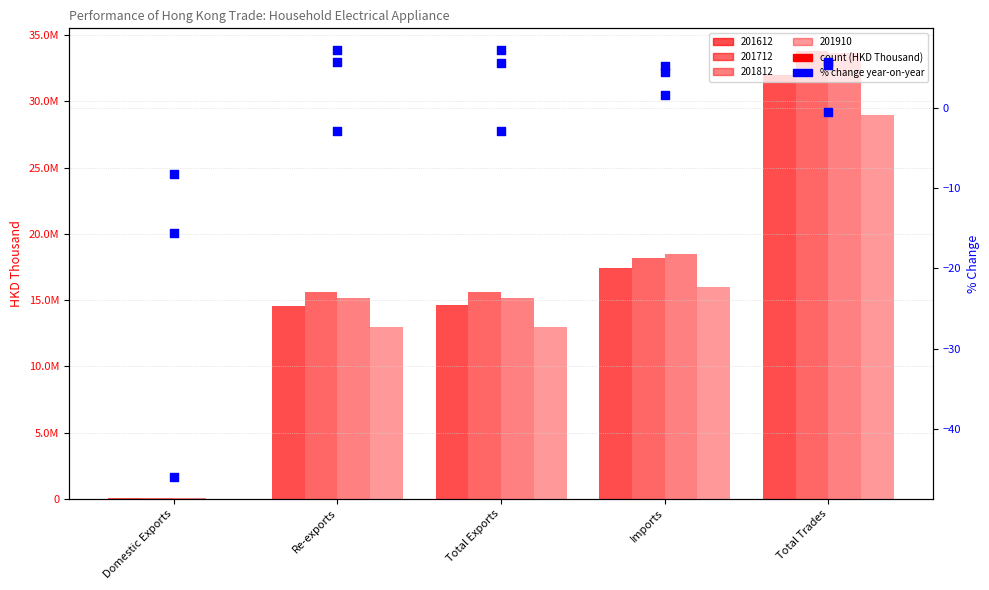

What is the total value across all series at Domestic Exports?

-69.8